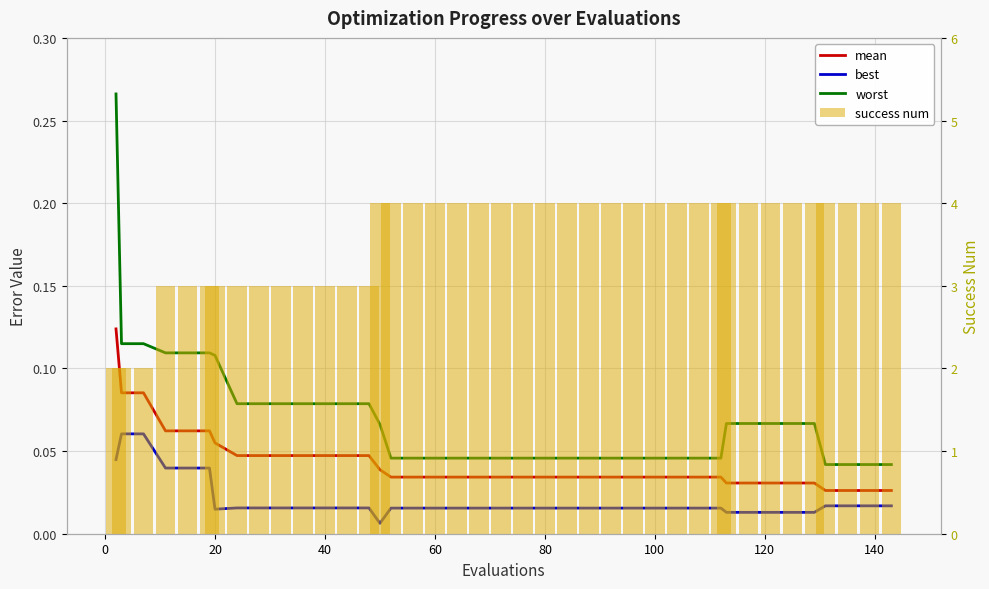

What is the maximum value shown in the chart?

4.0